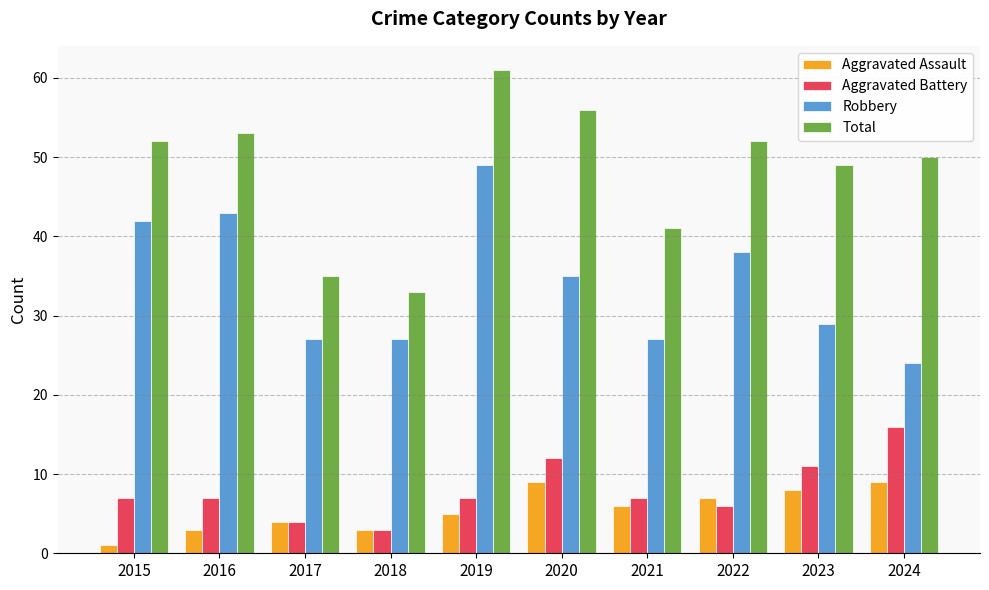

What is the difference between the highest and lowest values at 2022?

46